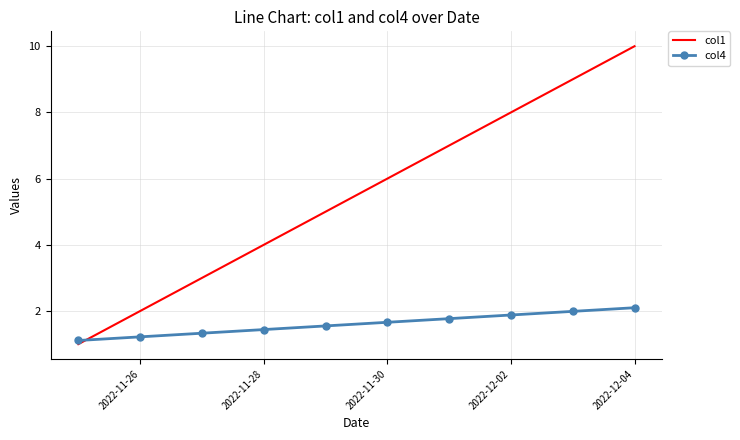

True or false: col1 has more than 0 points higher than both neighbors.

False